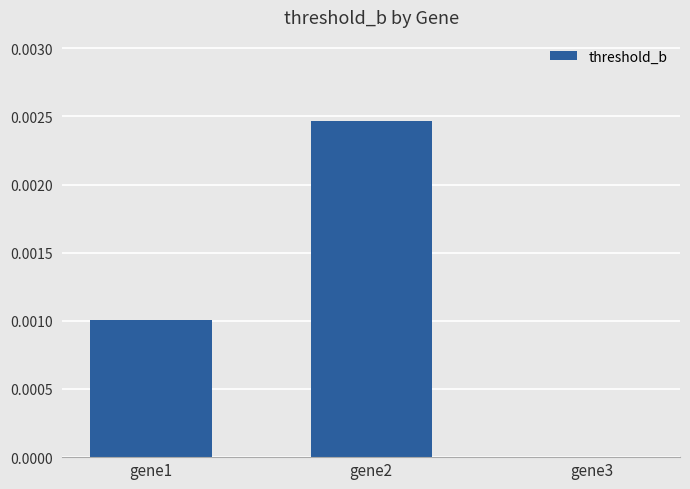

True or false: the data shows 0.0 at gene2.

True